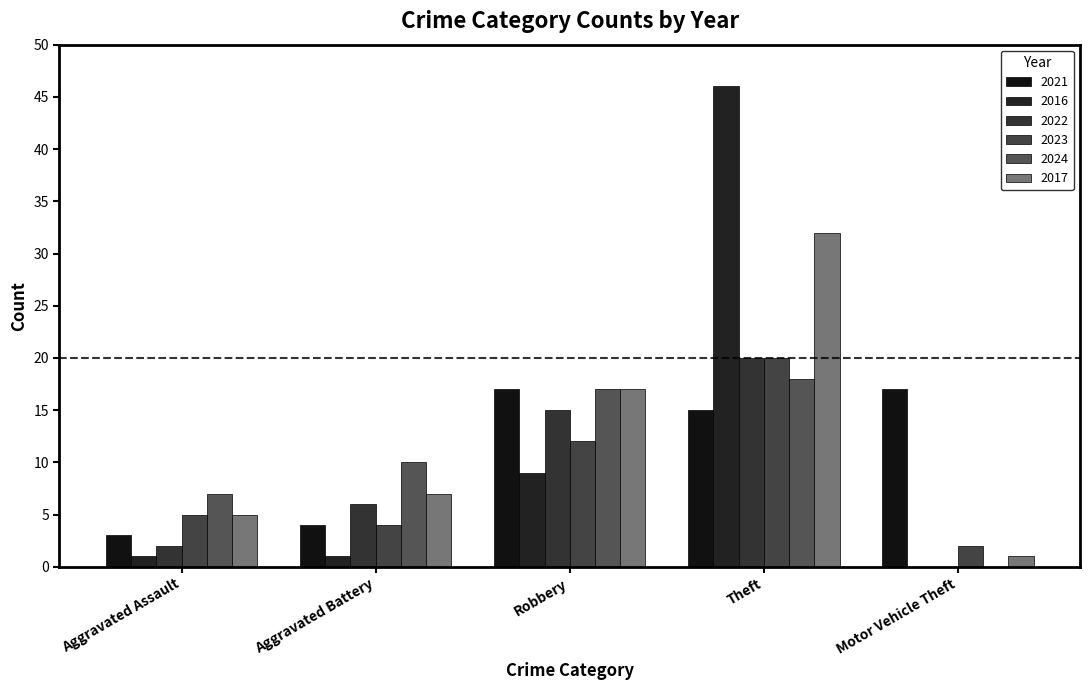

What is the difference between the 2021 values at Robbery and Aggravated Assault?

14